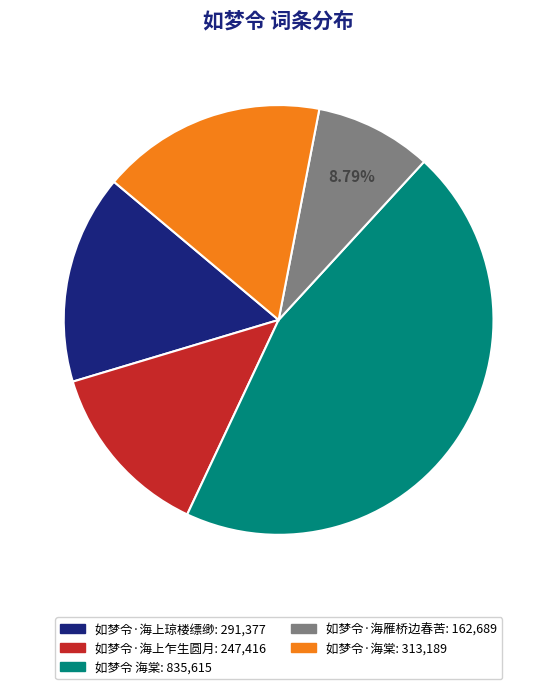

What percentage is the 如梦令 海棠 slice, to the nearest percent?

45%